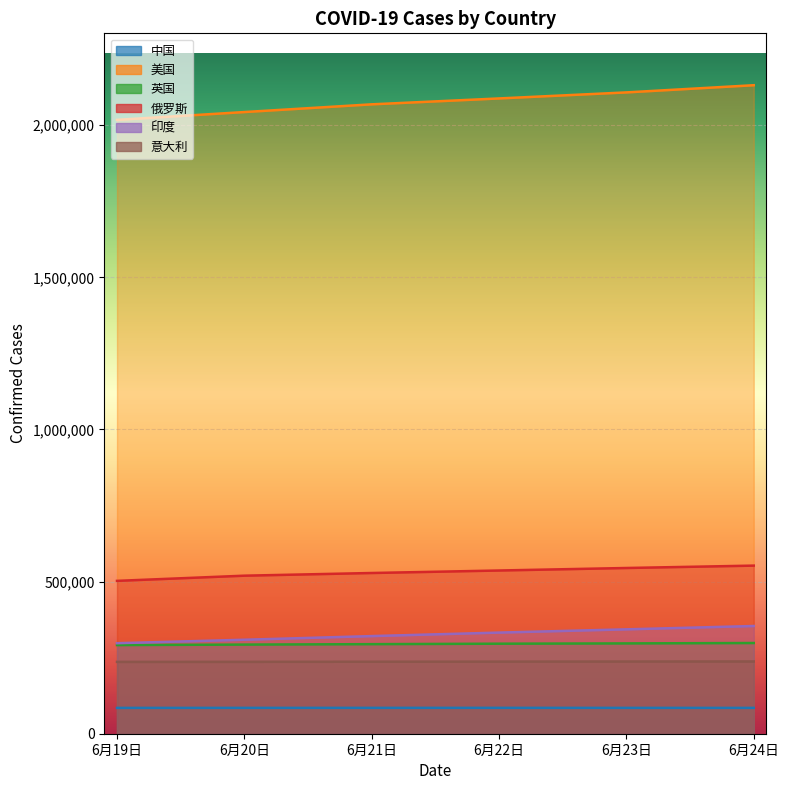

What is the difference between the maximum and minimum values in the 印度 series?

56530